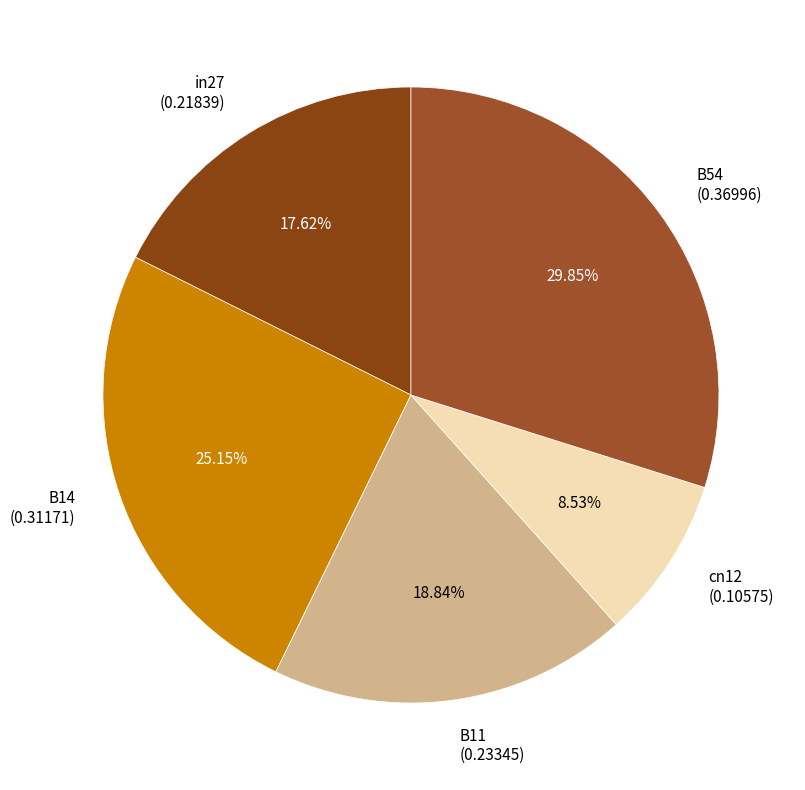

Count the number of slices in the pie.

5